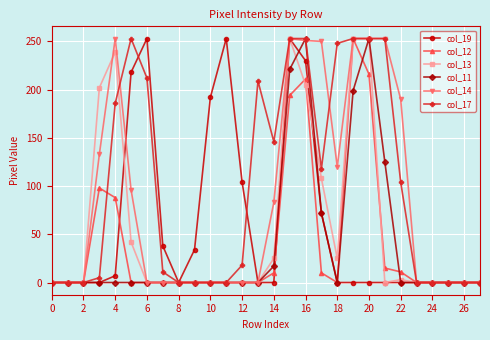

Is this an area chart (filled region under the line)?

No